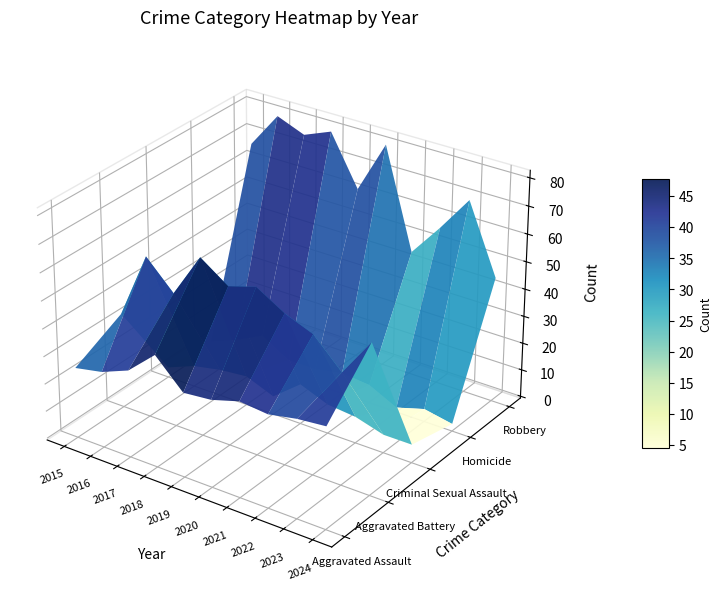

Which series has the widest spread of values?

Robbery